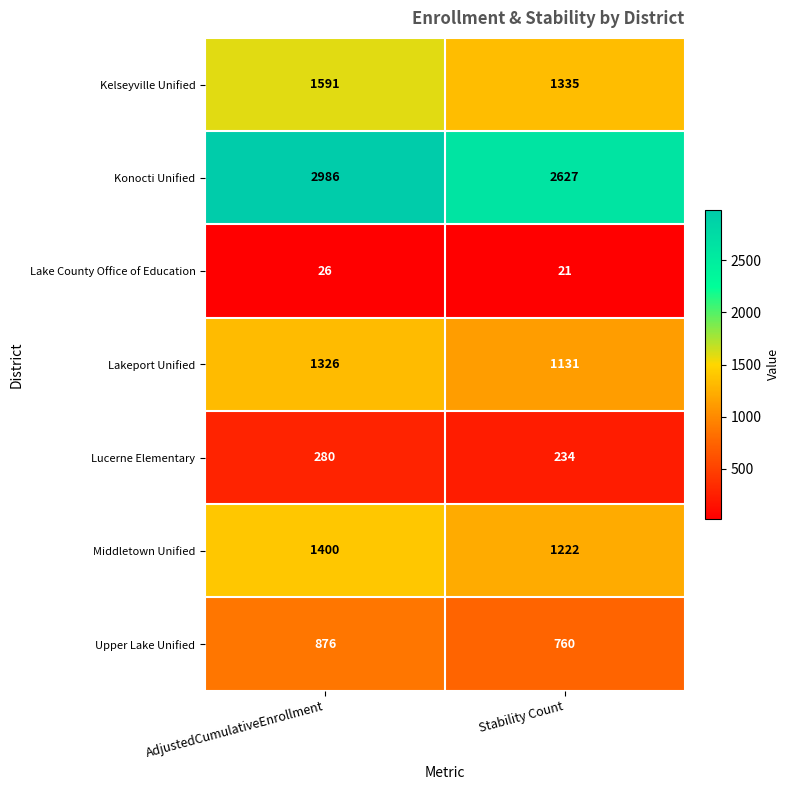

Reading left to right, list all the values displayed in this chart.

Kelseyville Unified: AdjustedCumulativeEnrollment=1591	Stability Count=1335
Konocti Unified: AdjustedCumulativeEnrollment=2986	Stability Count=2627
Lake County Office of Education: AdjustedCumulativeEnrollment=26	Stability Count=21
Lakeport Unified: AdjustedCumulativeEnrollment=1326	Stability Count=1131
Lucerne Elementary: AdjustedCumulativeEnrollment=280	Stability Count=234
Middletown Unified: AdjustedCumulativeEnrollment=1400	Stability Count=1222
Upper Lake Unified: AdjustedCumulativeEnrollment=876	Stability Count=760